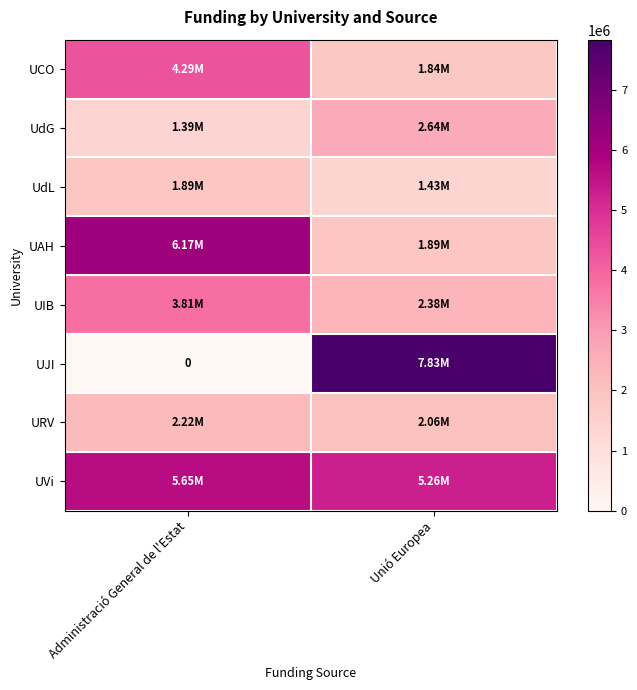

Which has a higher value, Administració General de l'Estat or Unió Europea?

Administració General de l'Estat